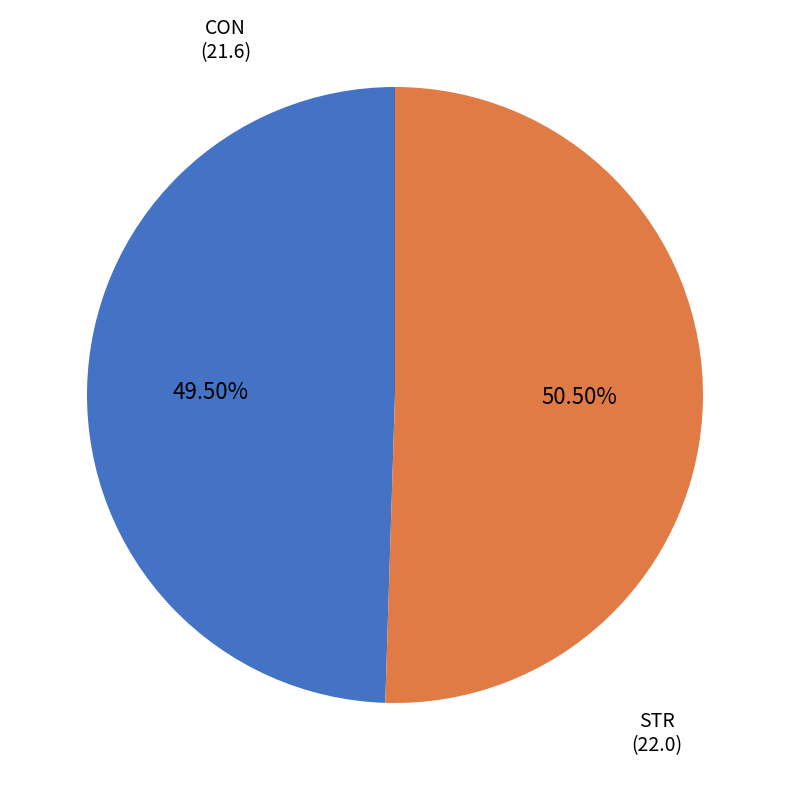

Is there any slice that represents more than half of the pie?

Yes